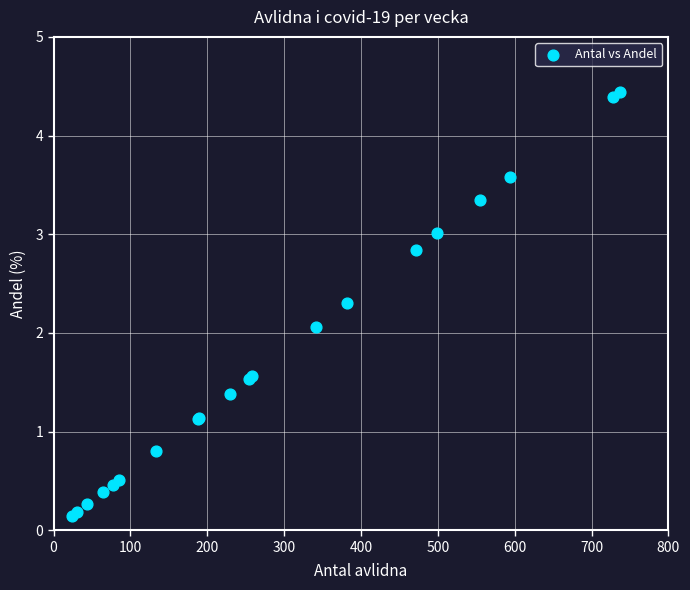

What Y value in the scatter plot is closest to 2?

2.1